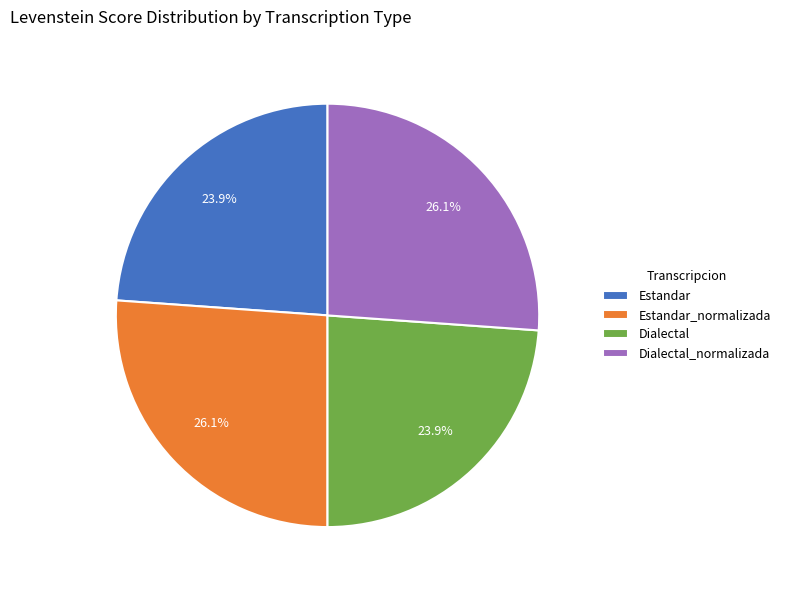

Does Estandar represent more than half of the total?

No